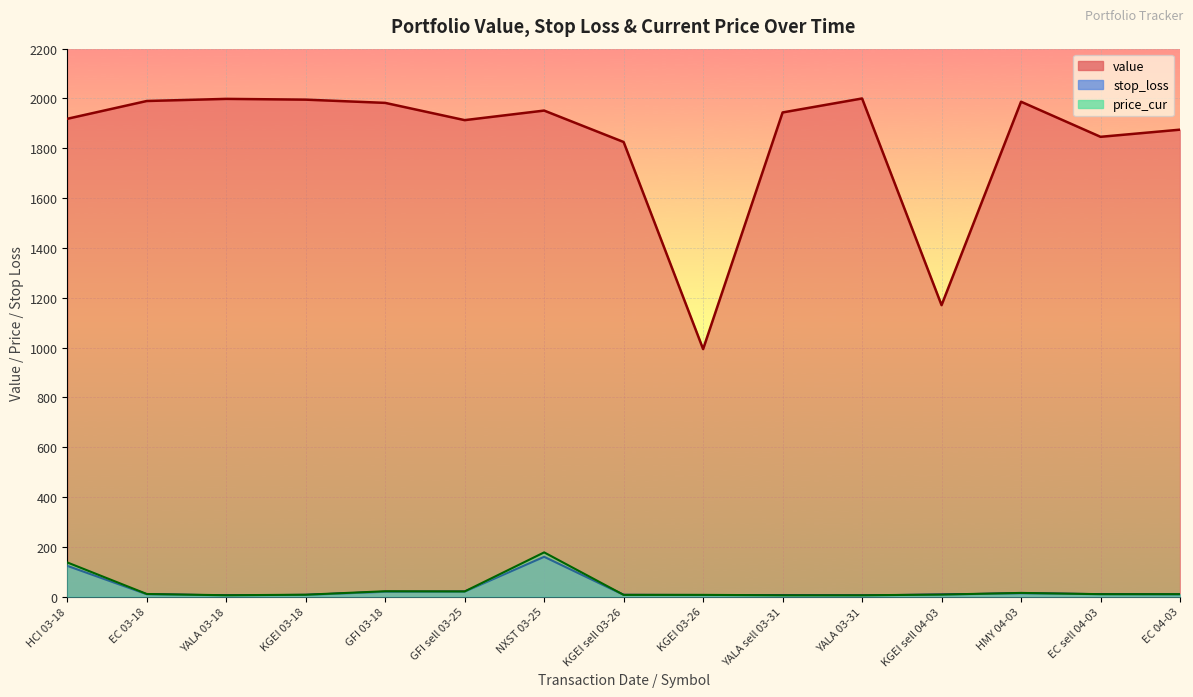

True or false: price_cur and value cross at least once.

False